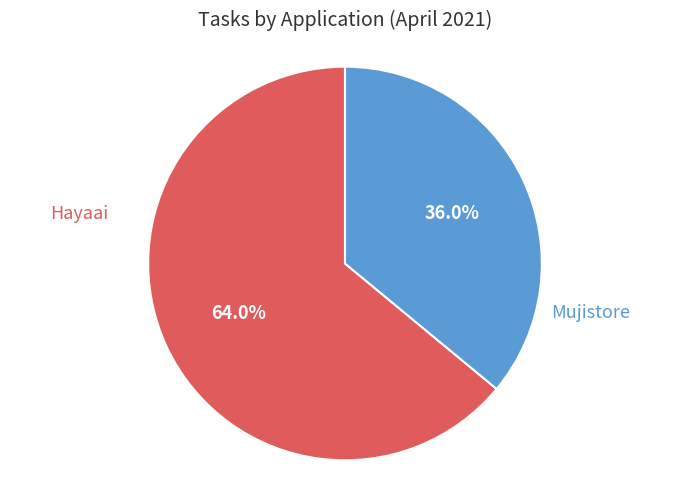

What percentage is the Hayaai slice, to the nearest percent?

64%